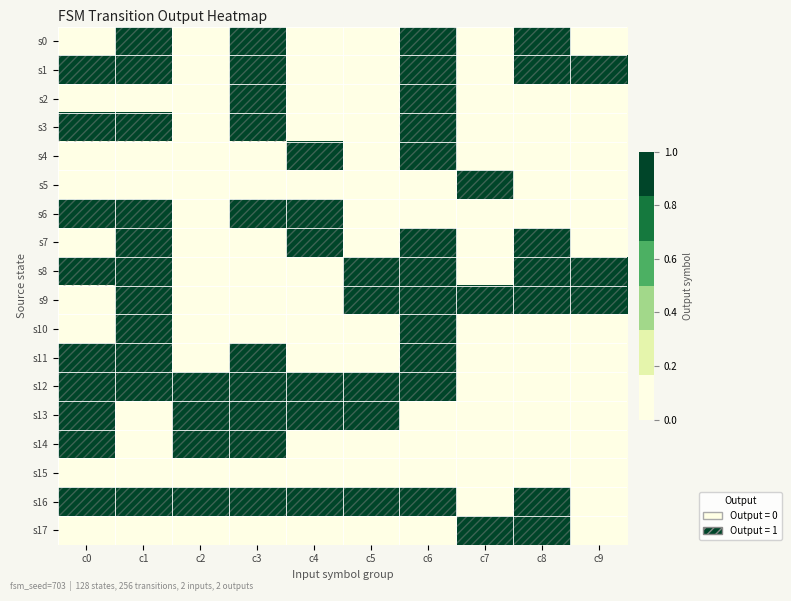

What is the total value across all series at c5?

5